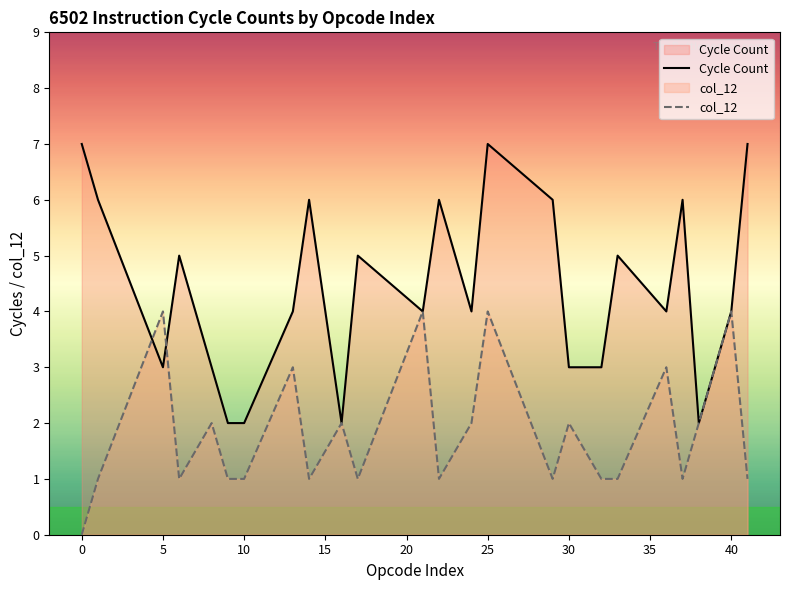

How many values in col_12 are above zero?

23